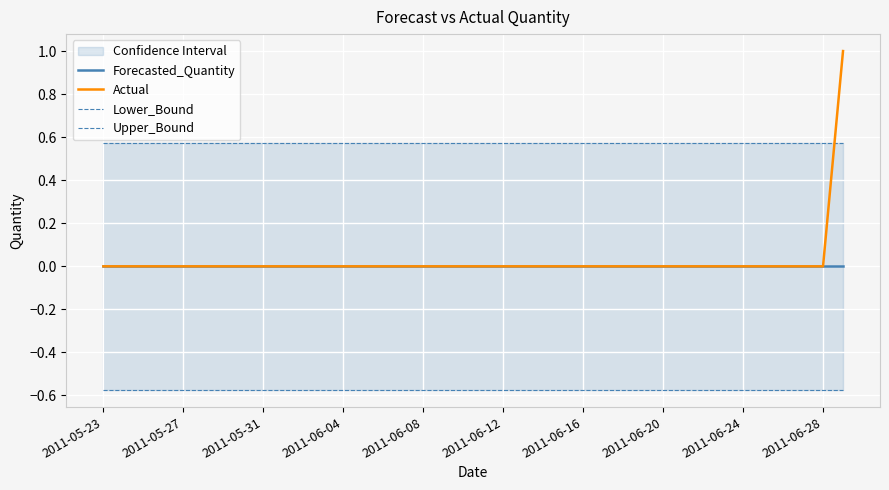

Is it true that Actual equals 1 at 2011-06-28?

False